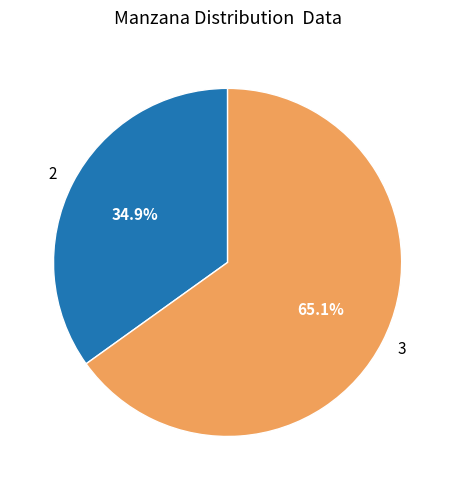

Which slice is the largest?

3